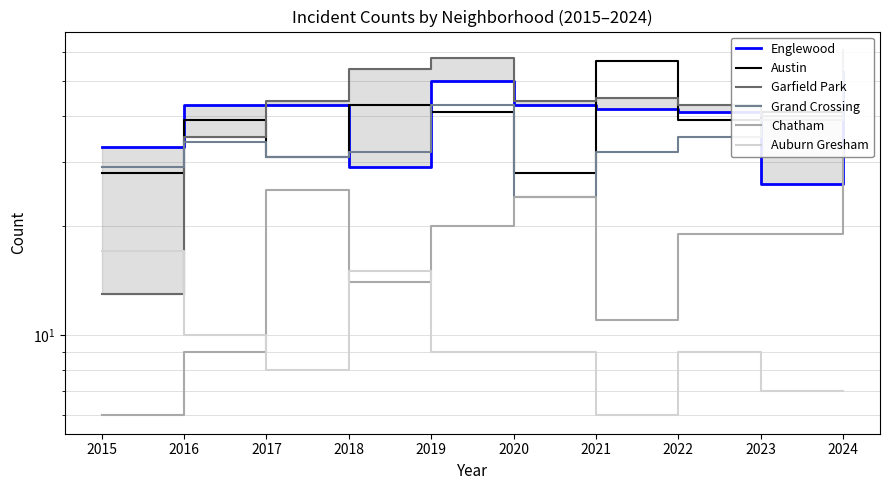

True or false: Englewood has a value of 50 at 2019.

True